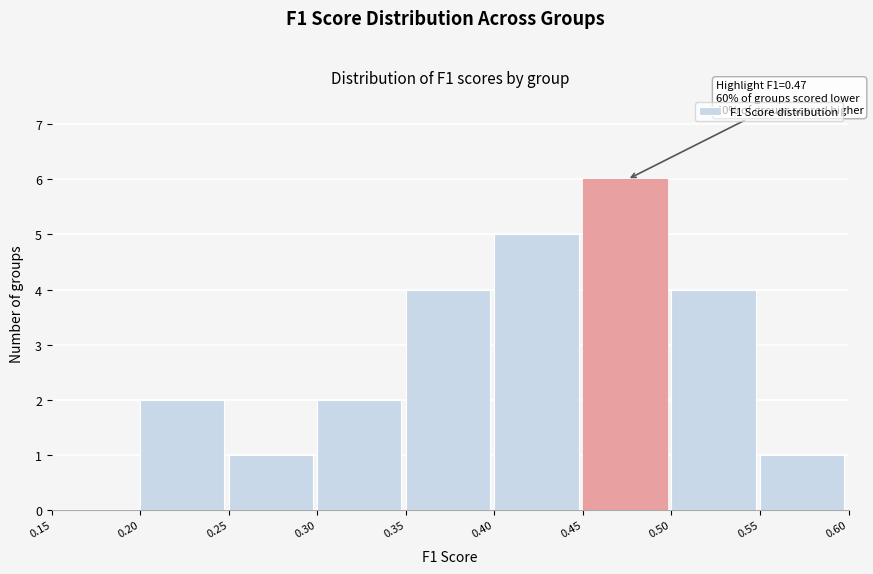

Over which range of the x-axis is the bar tallest?

0.45 to 0.50